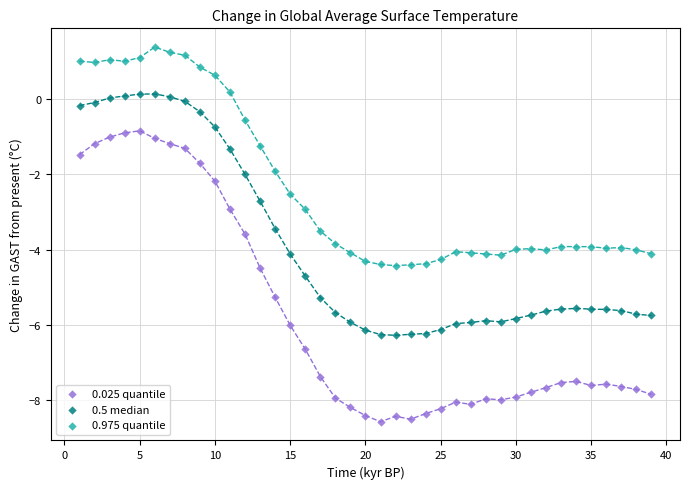

What are all the series names shown in the legend?

0.025 quantile, 0.5 median, 0.975 quantile